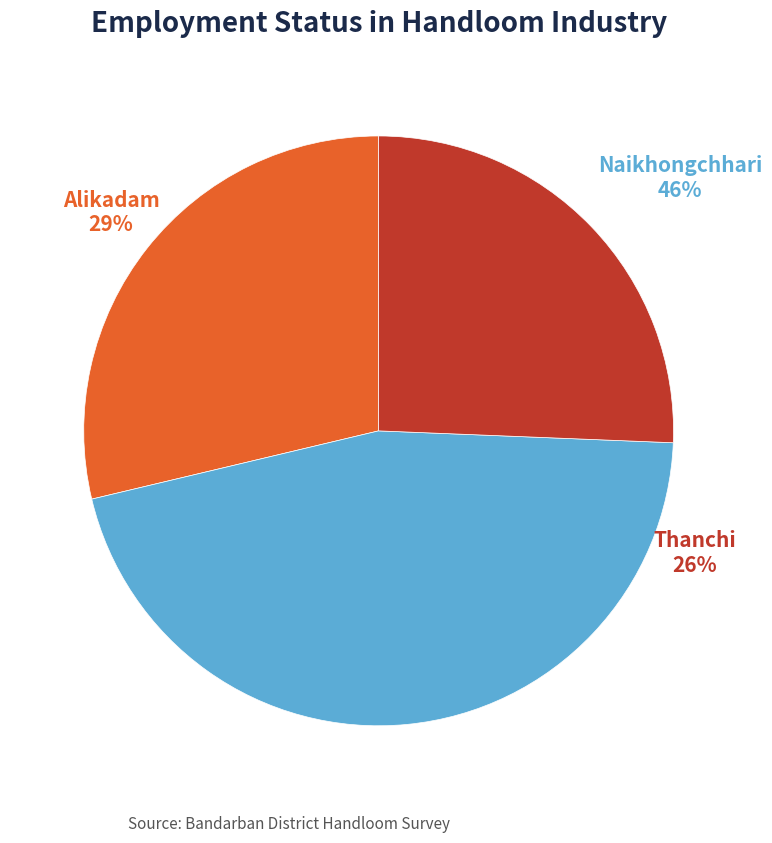

What is the largest slice in the pie chart?

Naikhongchhari